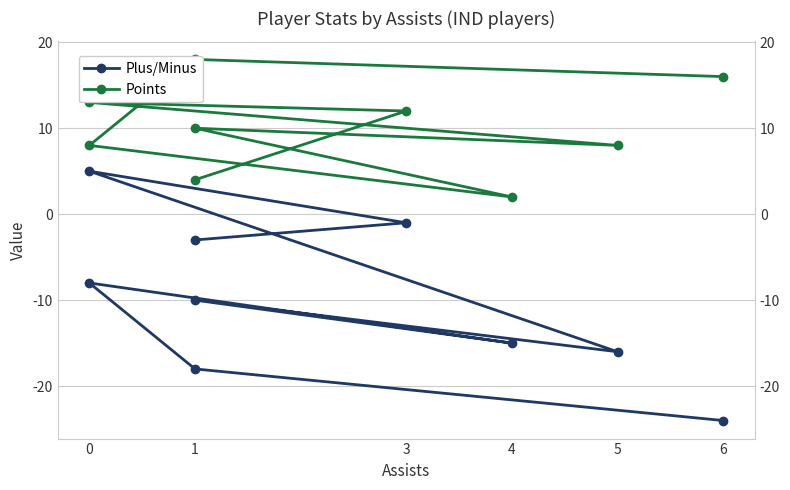

Which series changed the most between 1 and 5?

Plus/Minus